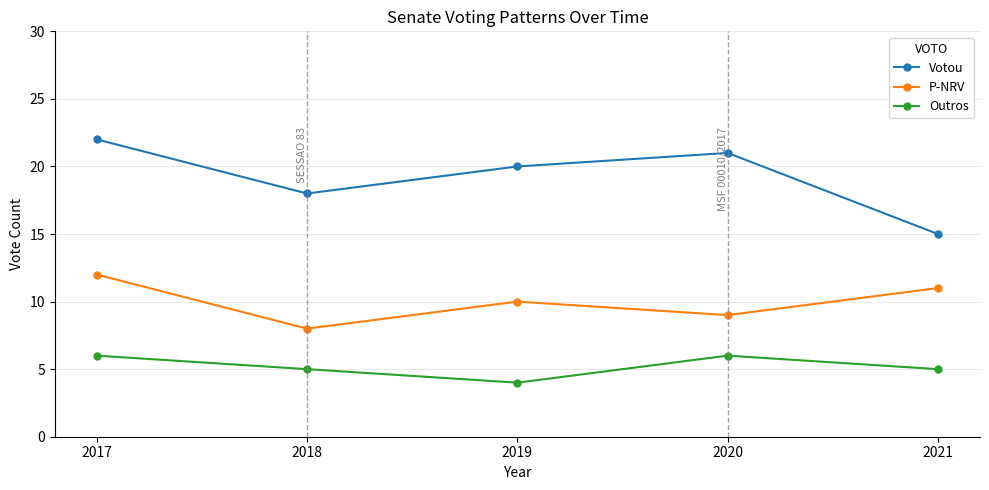

True or false: Outros and P-NRV cross at least once.

False